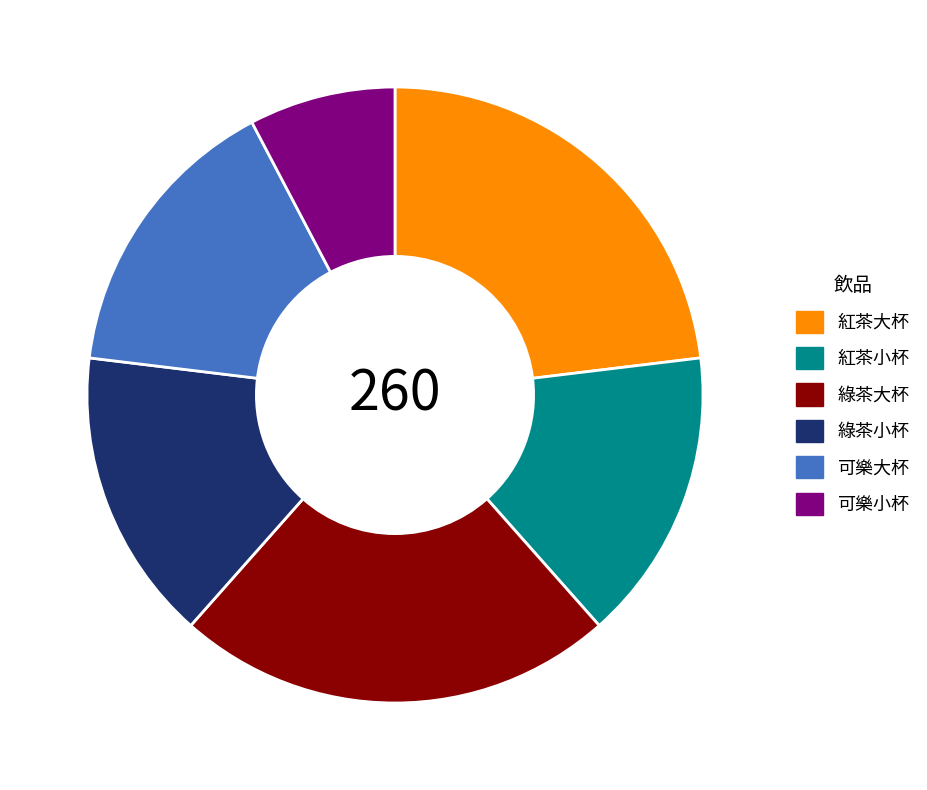

What is the smallest slice in the pie chart?

可樂小杯